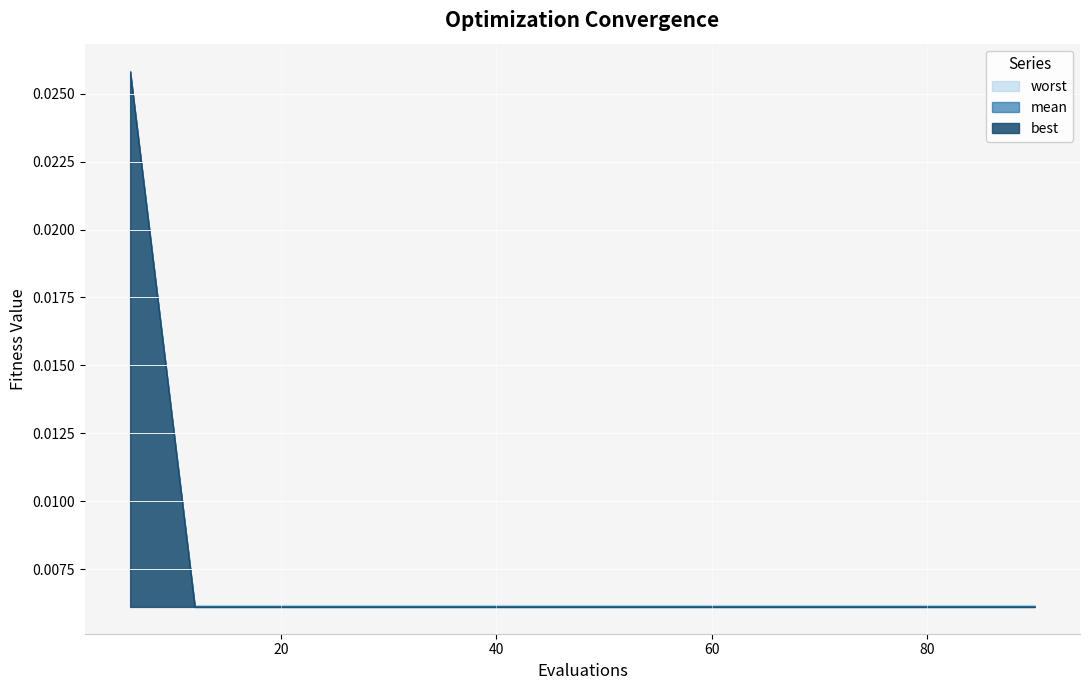

What are all the series names shown in the legend?

mean, best, worst